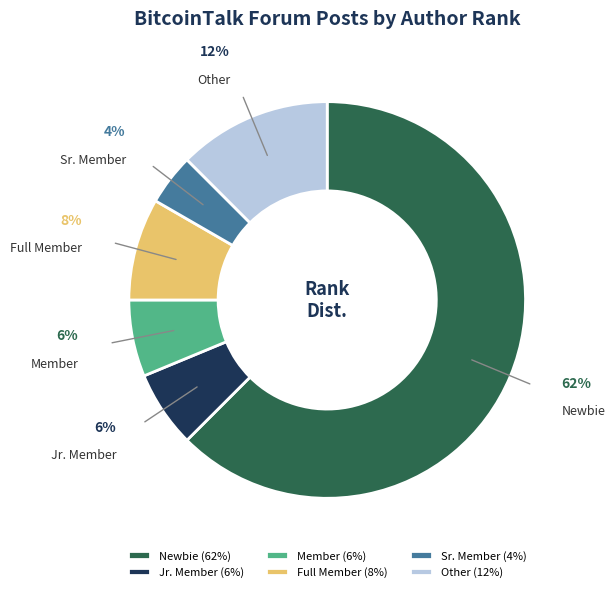

Between Jr. Member and Other, which is larger?

Other